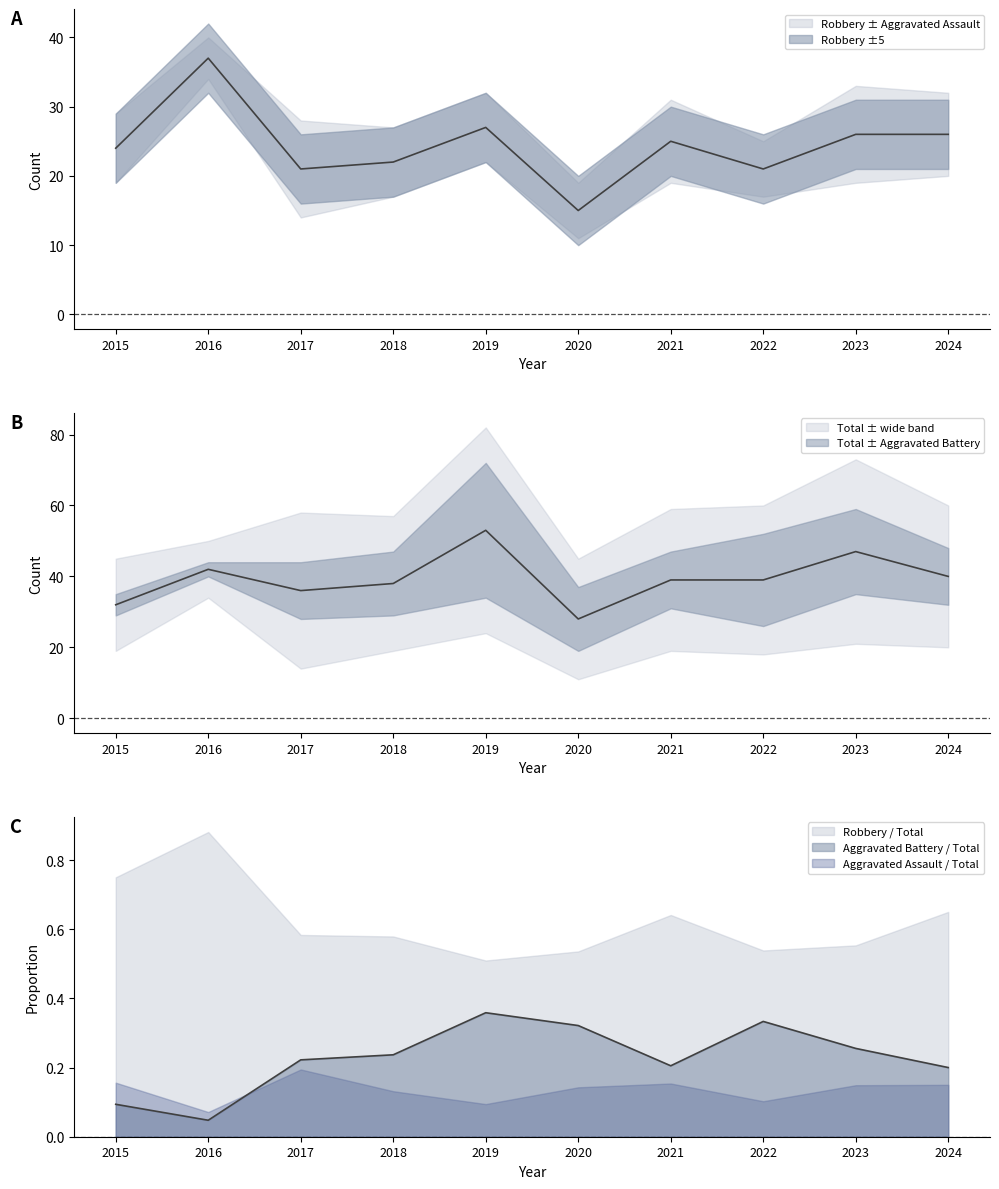

What is the value of the Robbery point at the 8th from the left?

21